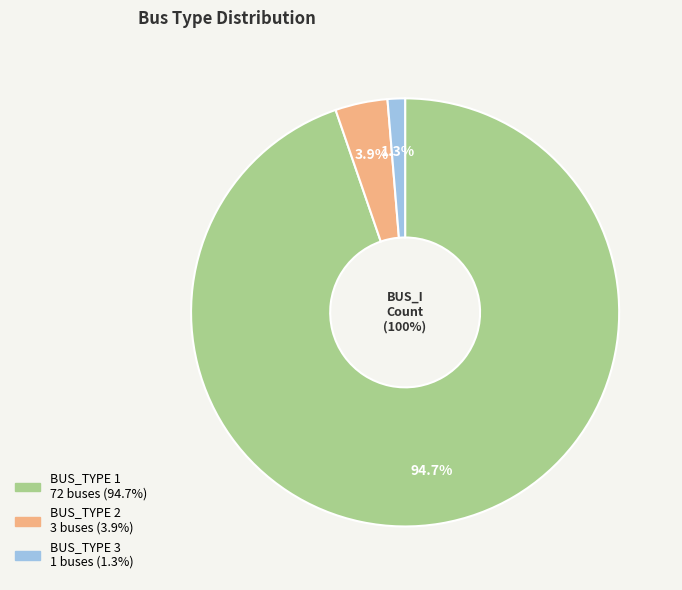

Count the number of slices in the pie.

3